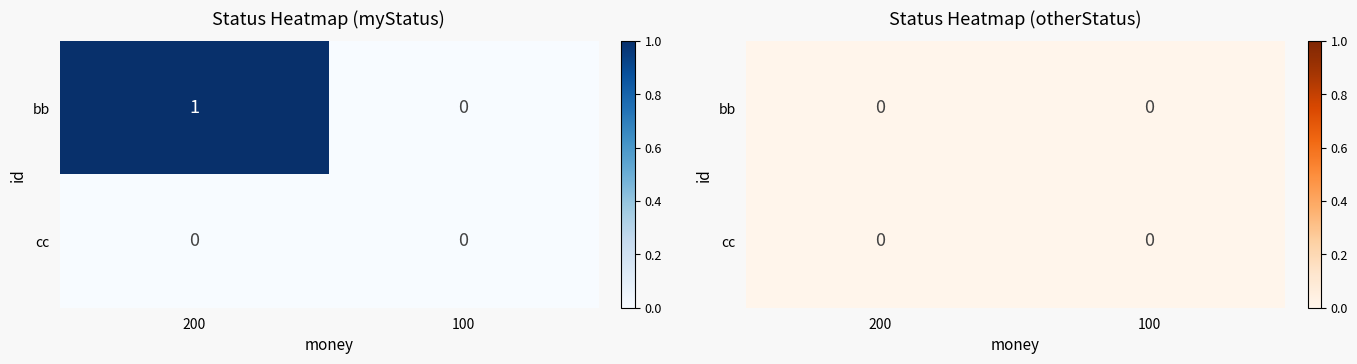

Reading right to left, what are all the values shown in this chart?

bb: 0	1
cc: 0	0